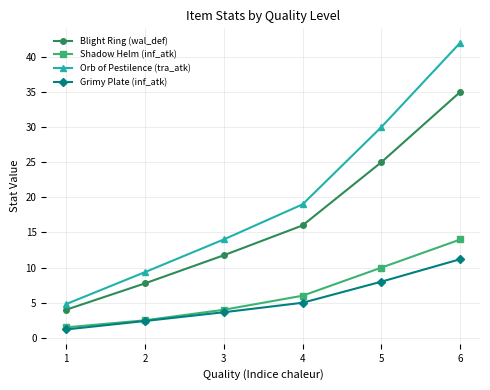

At how many categories does at least one series exceed 34?

1